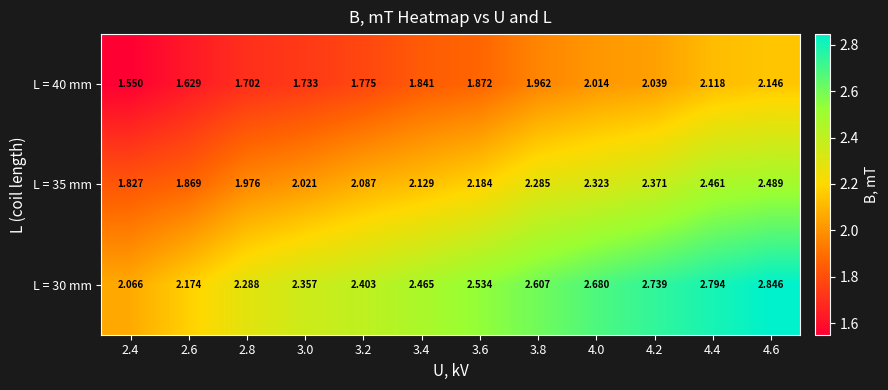

What is the maximum value shown in the chart?

2.8